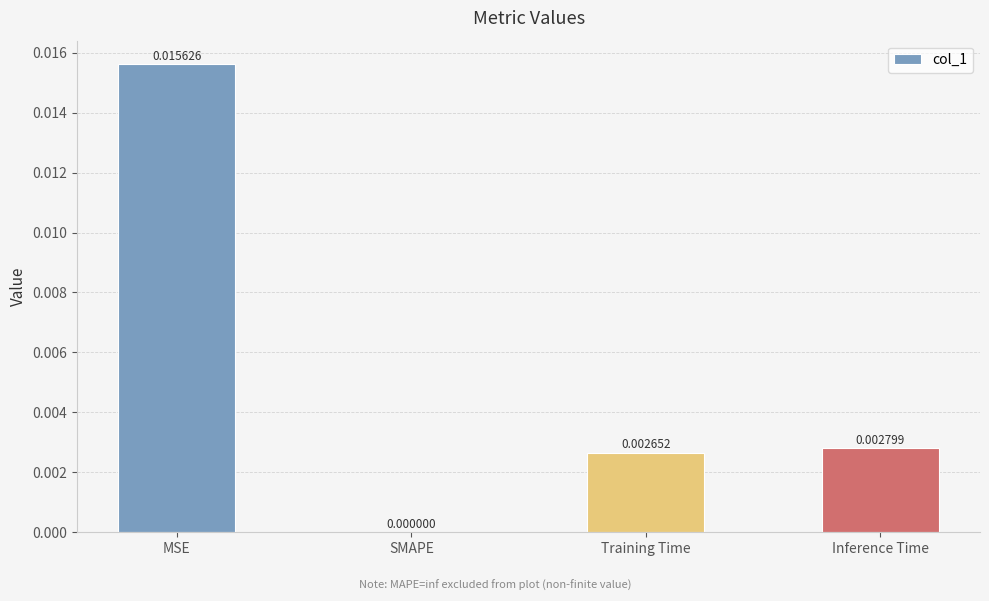

At which label is the value closest to 0?

SMAPE